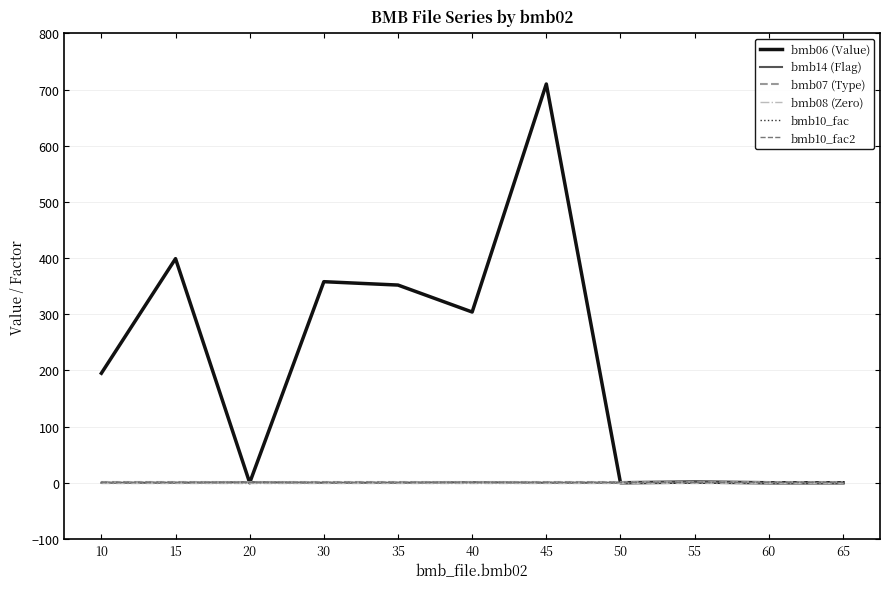

At 65, list the series in order from smallest to largest.

bmb06 (Value), bmb14 (Flag), bmb08 (Zero), bmb07 (Type), bmb10_fac, bmb10_fac2